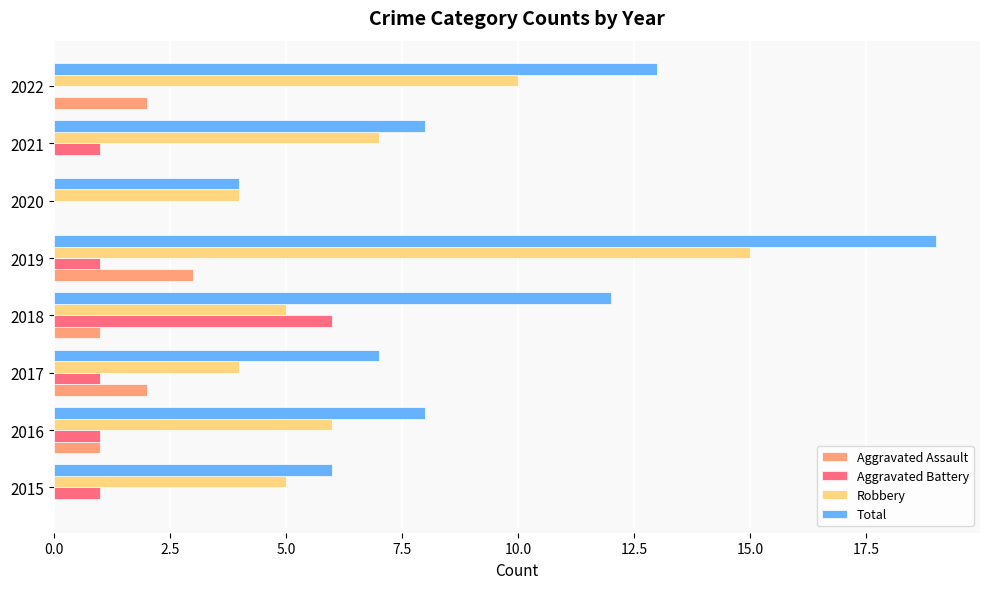

How many categories are shown in the chart?

8